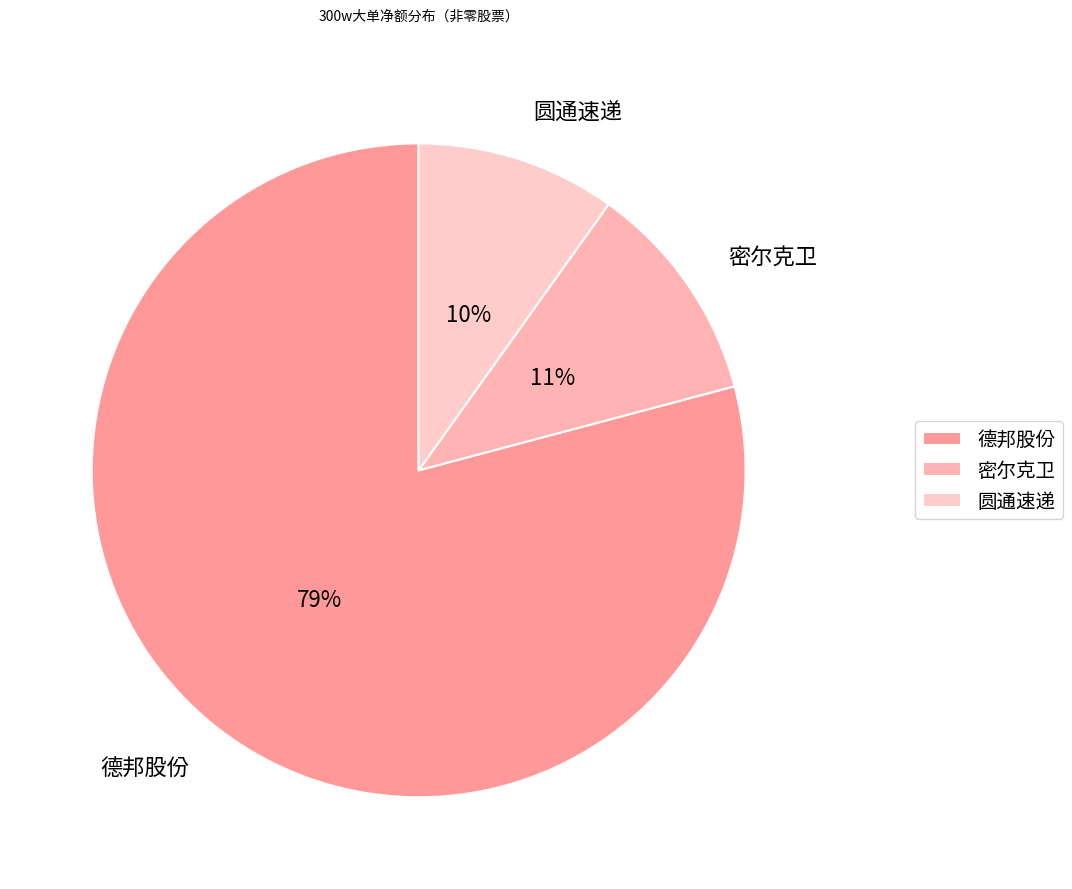

Count the number of slices in the pie.

3